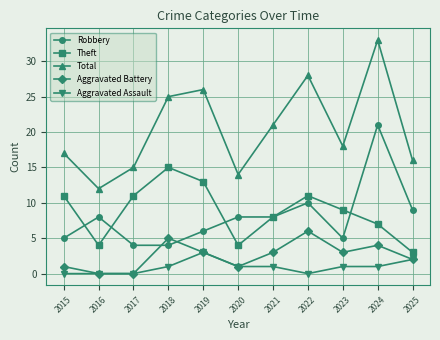

True or false: Robbery and Total intersect in this chart.

False